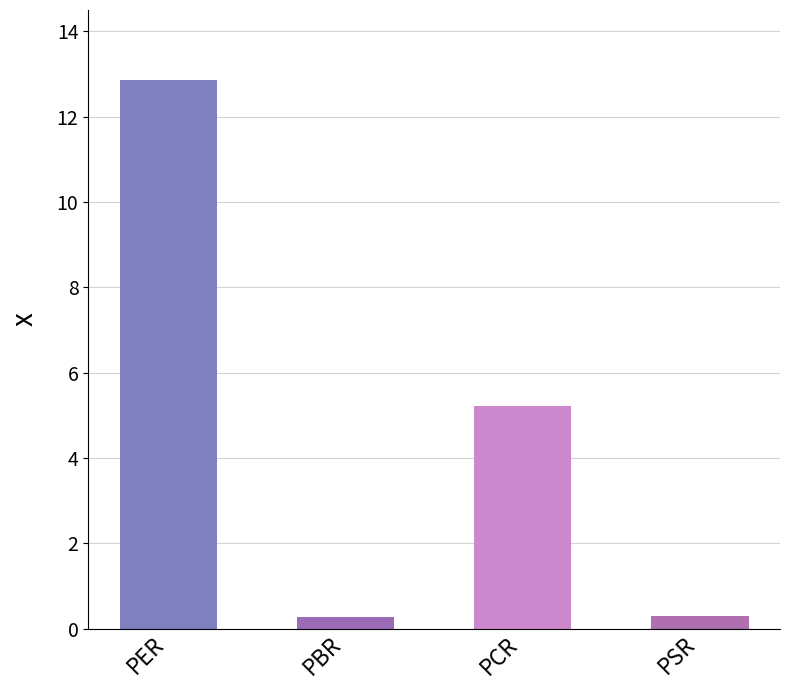

The chart shows a value of 0.3 at PSR. True or false?

True